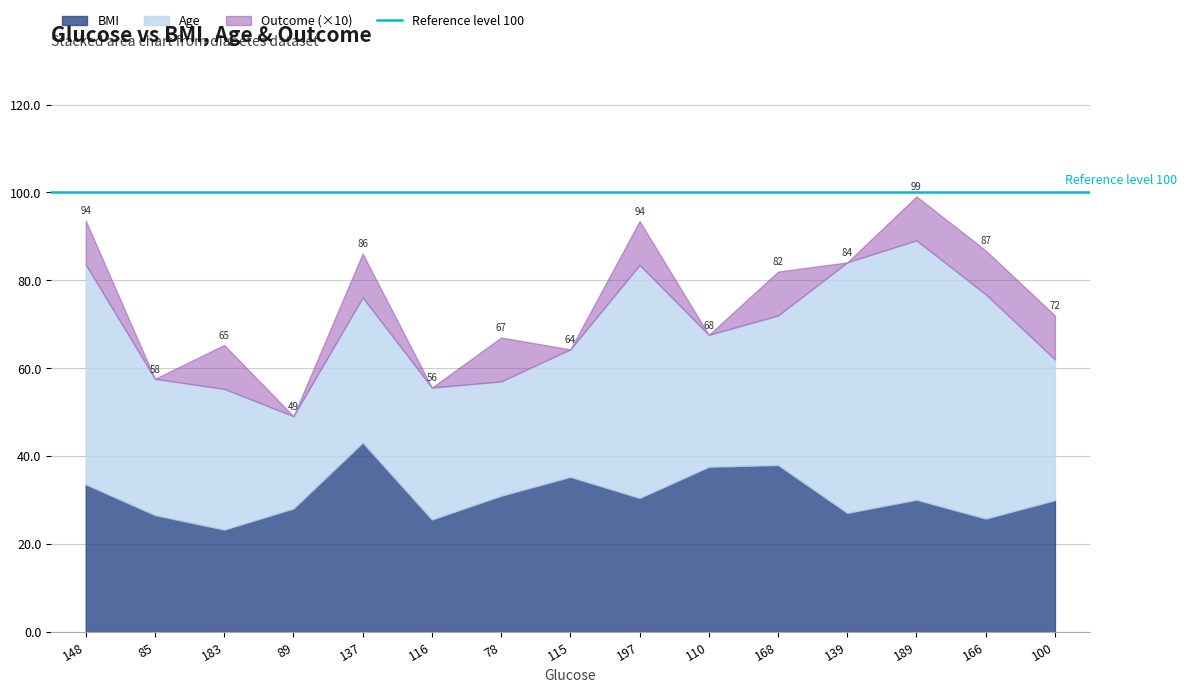

What is the label of the 13th point from the right?

183